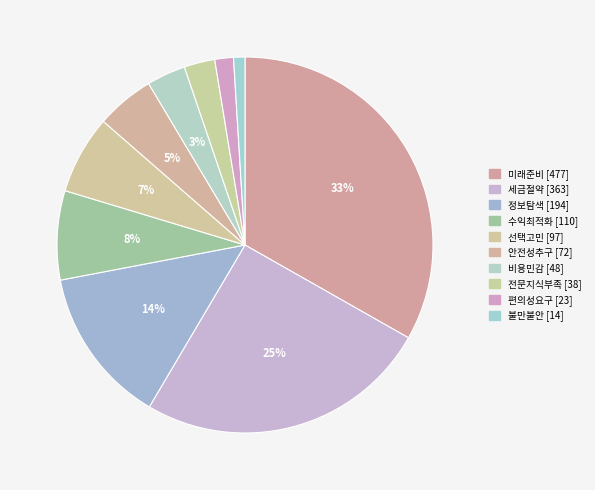

Which slice is the smallest?

불만불안